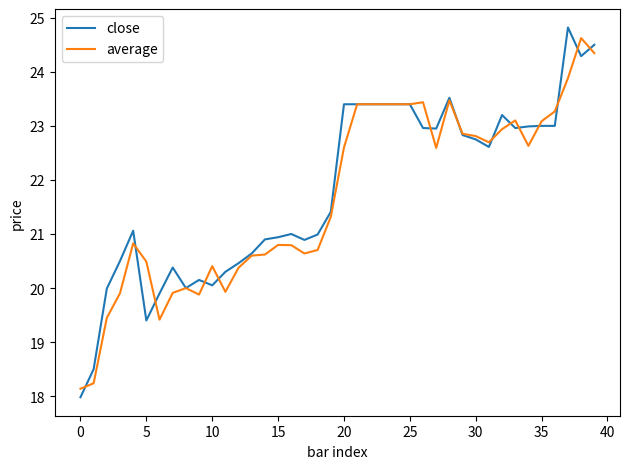

What is the maximum value for average?

24.6